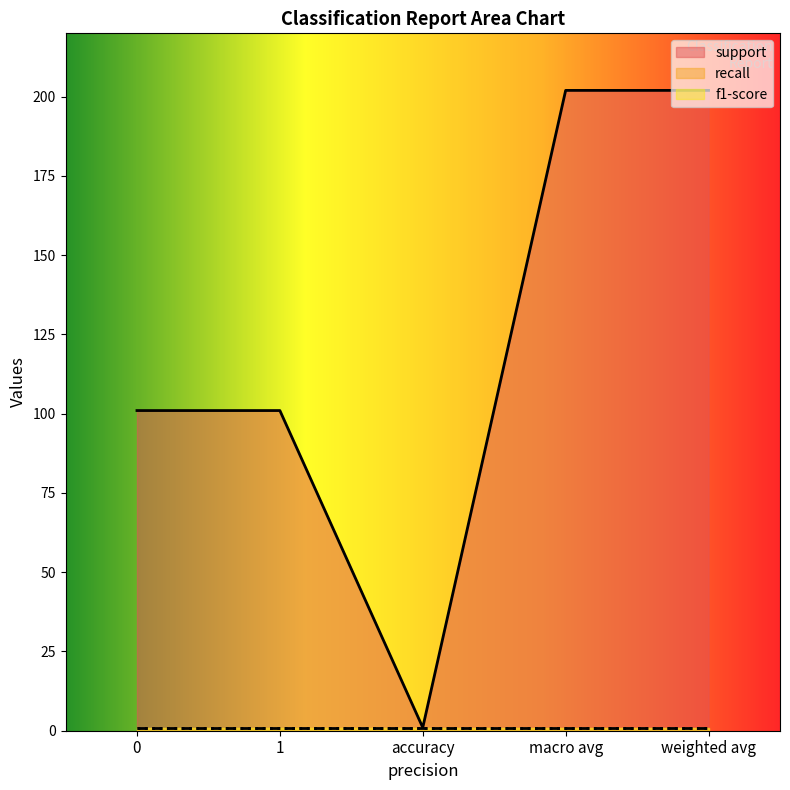

What position from the left is weighted avg?

5